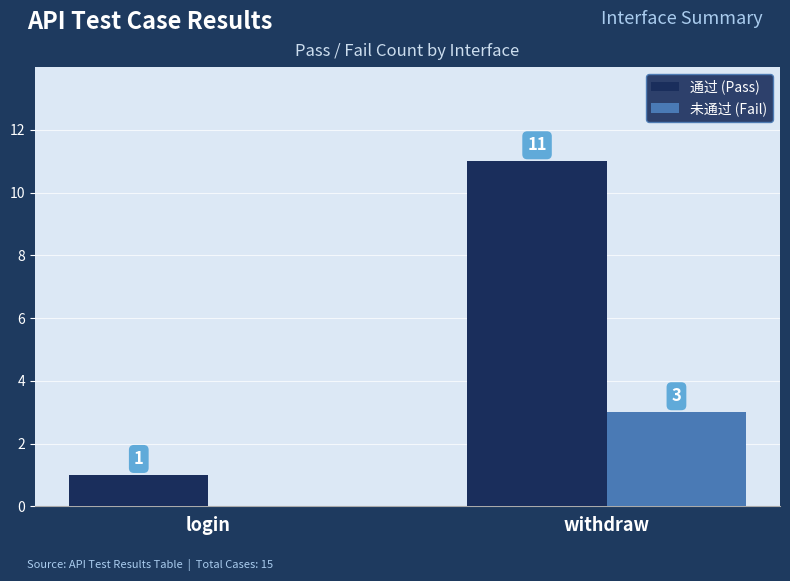

The value of 未通过 (Fail) at login is 0. True or false?

True